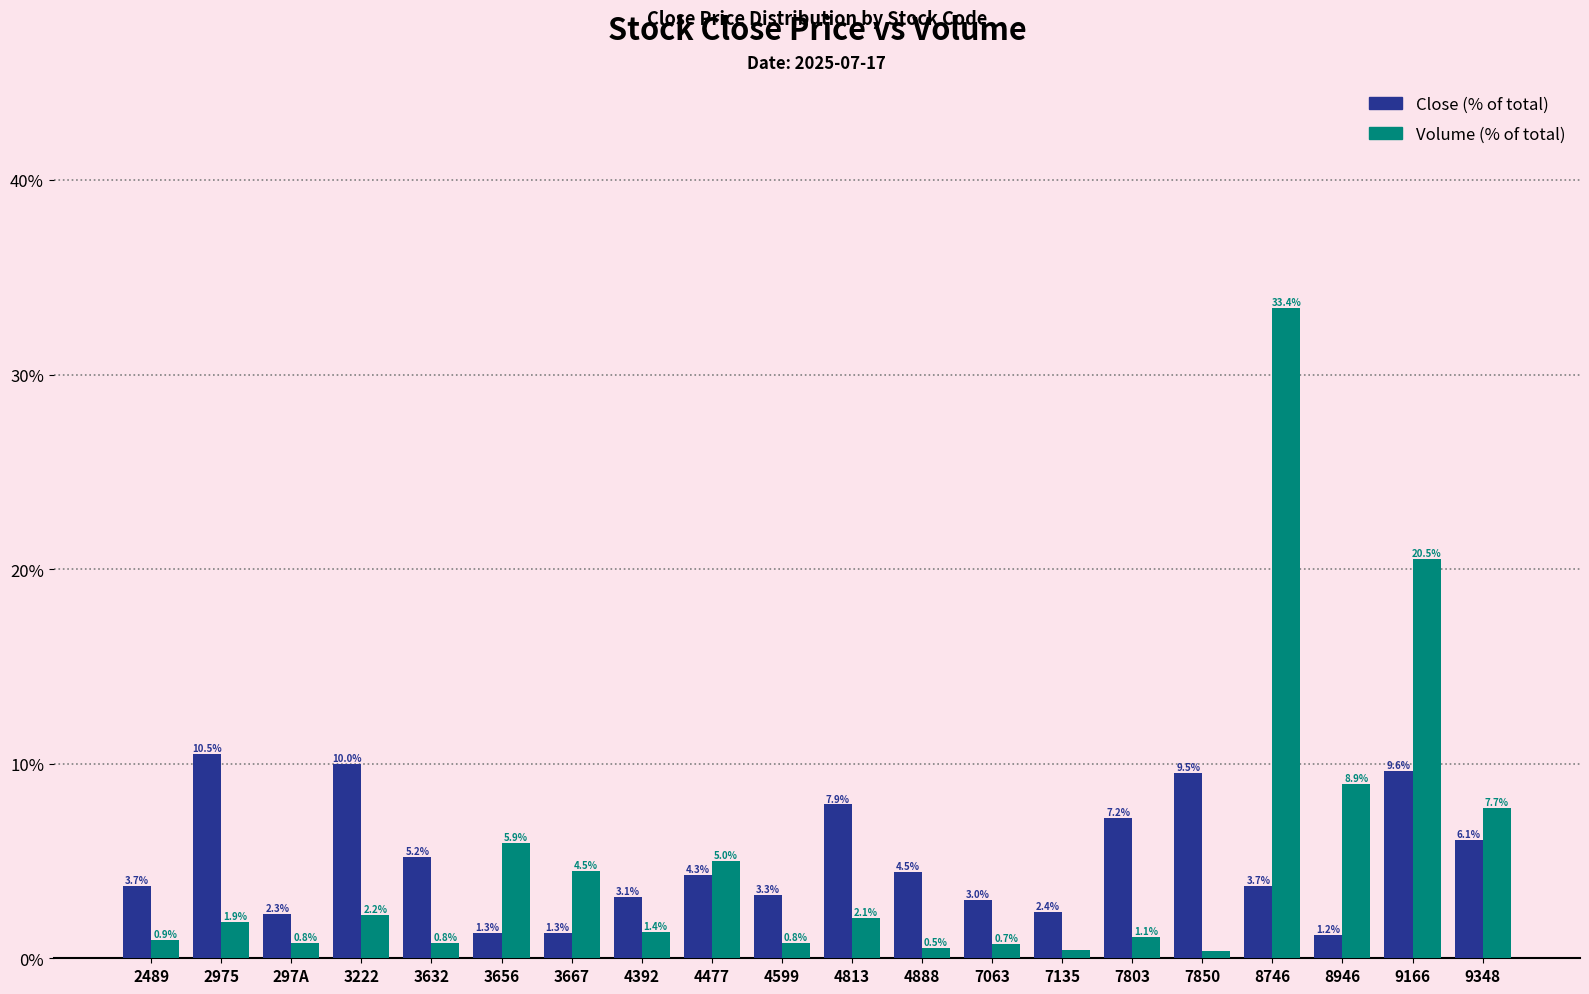

What is the spread (max minus min) of values at 3667?

3.2